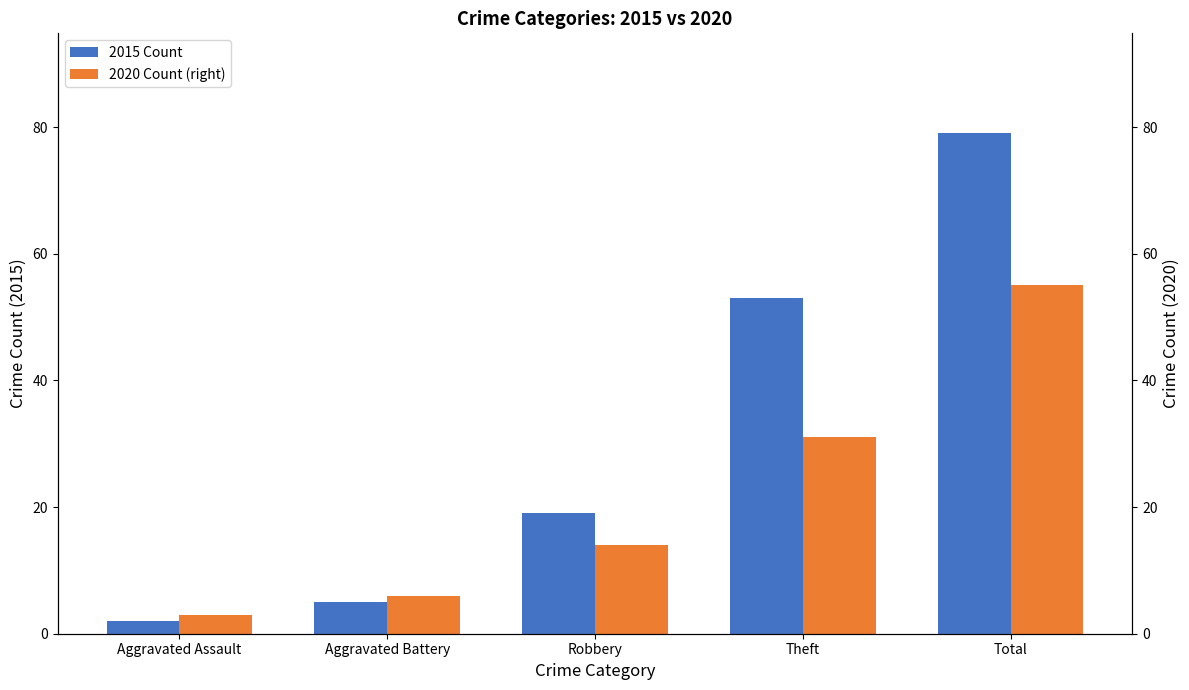

Which series has the largest range (max minus min)?

2015 Count